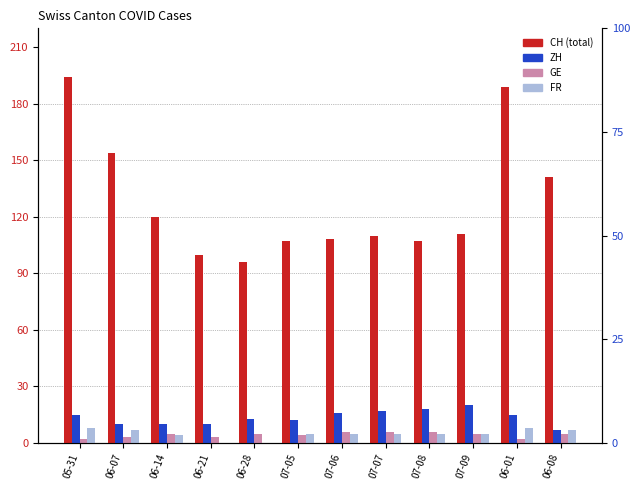

What is the difference between the CH values at 05-31 and 06-21?

94